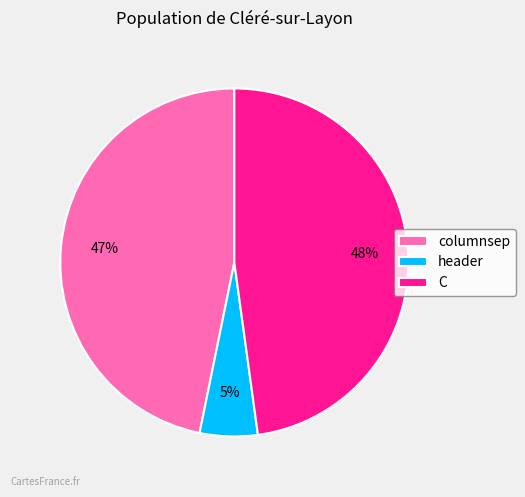

To the nearest percent, what portion does columnsep represent?

47%